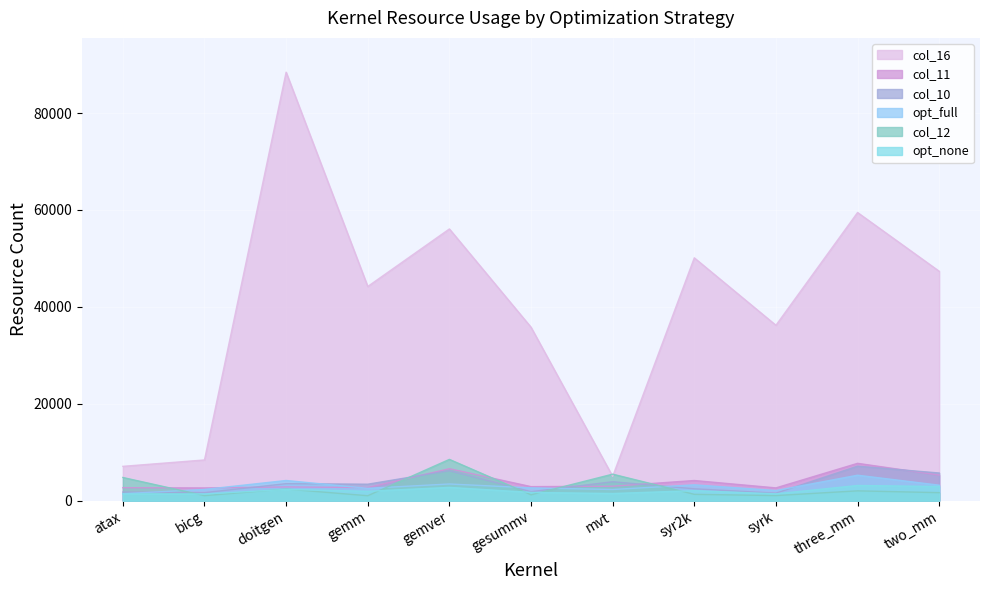

Is it true that col_11 equals 1644 at three_mm?

False